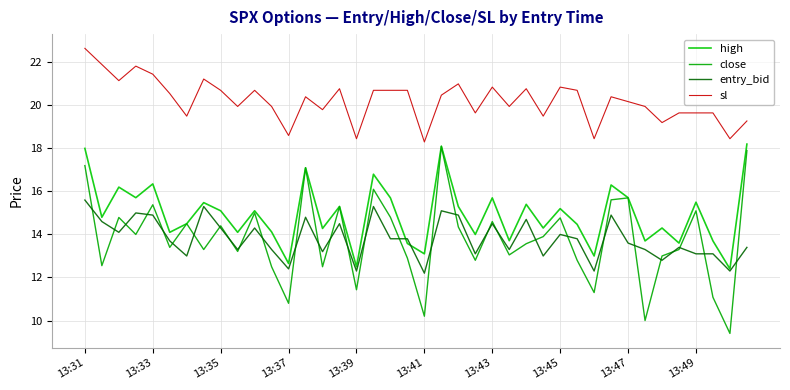

How many interior local peaks does the sl series have?

10